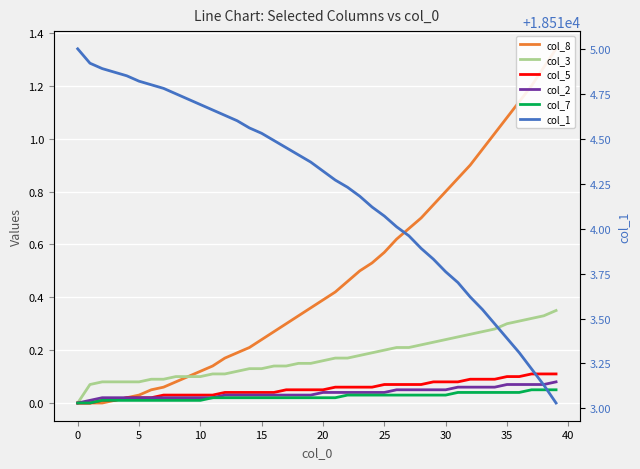

Rank the series by their maximum value, from lowest to highest.

col_7, col_2, col_5, col_3, col_8, col_1